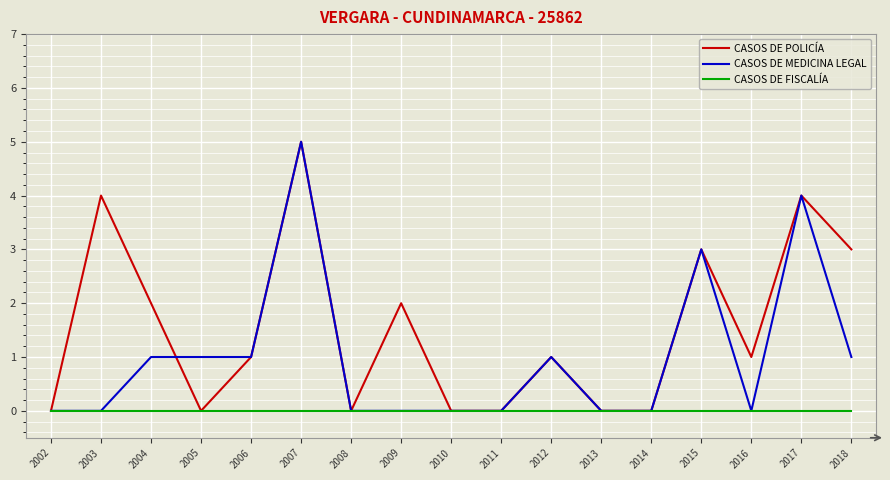

At which category is the sum across all series the highest?

2007